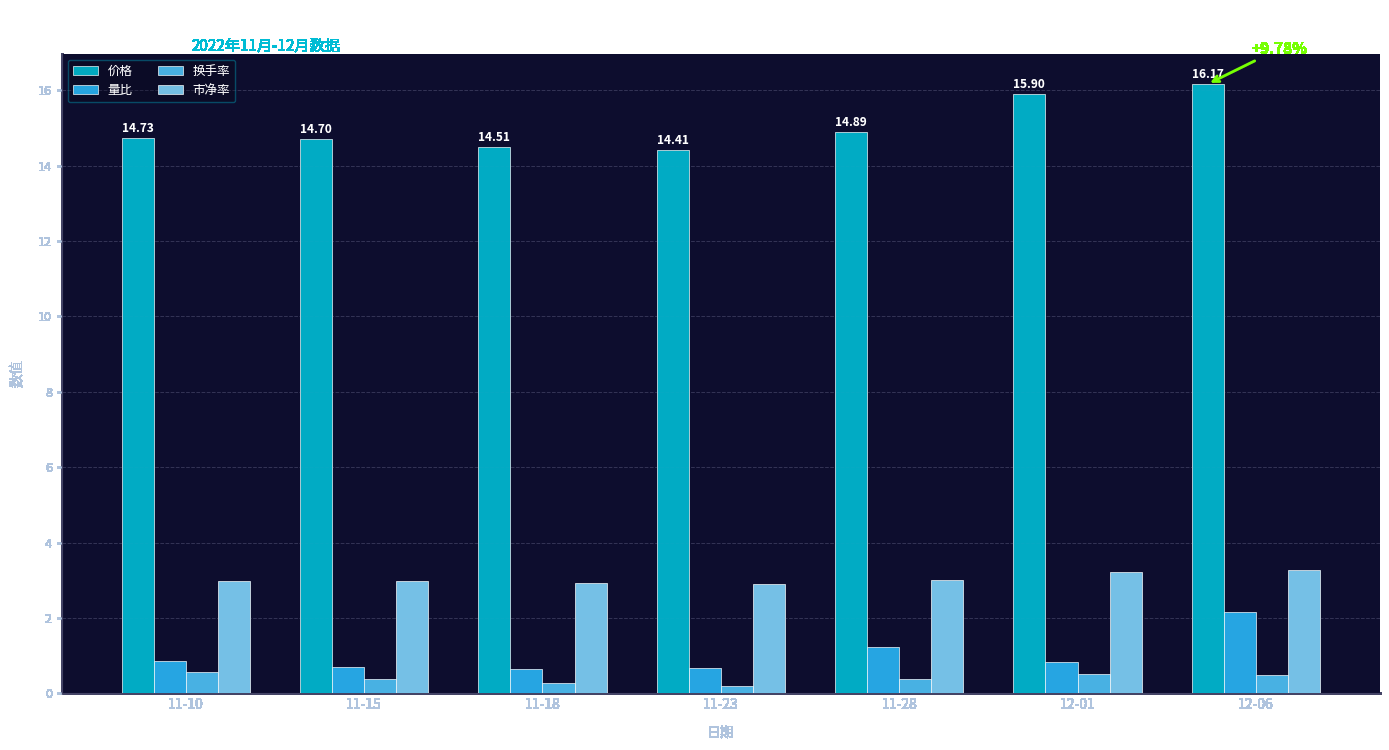

Which series has the widest spread of values?

价格